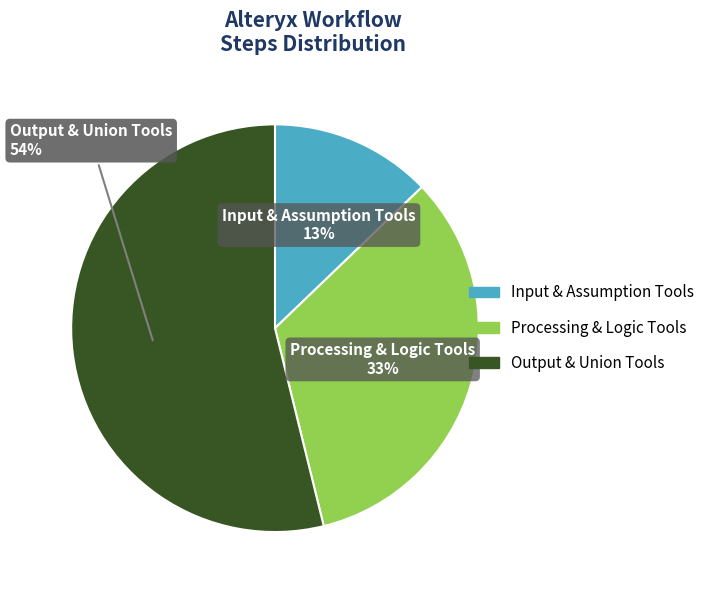

Does any single category account for the majority?

Yes